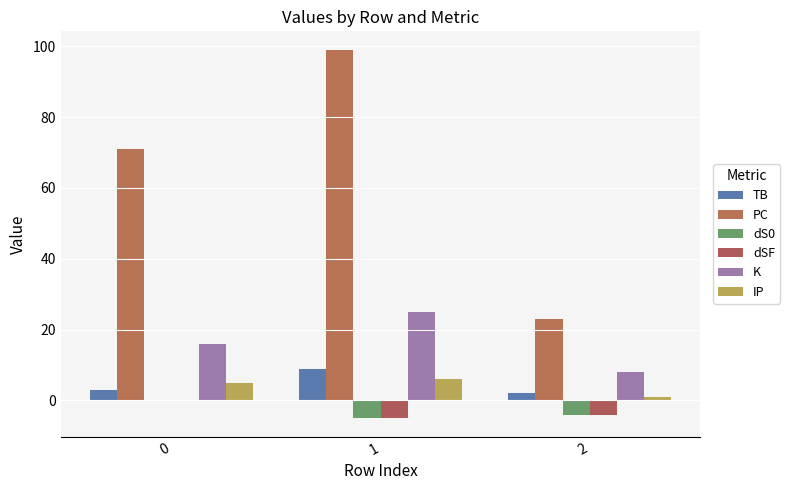

The value of dSF at 0 is 0. True or false?

True